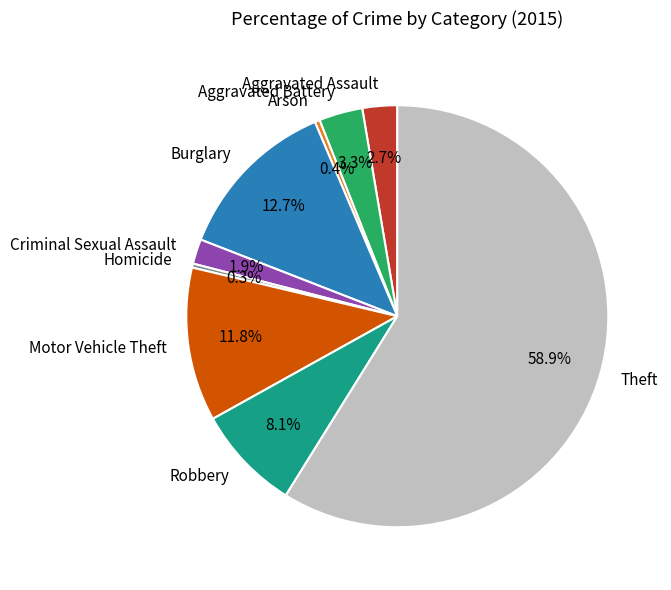

Which slice is the largest?

Theft